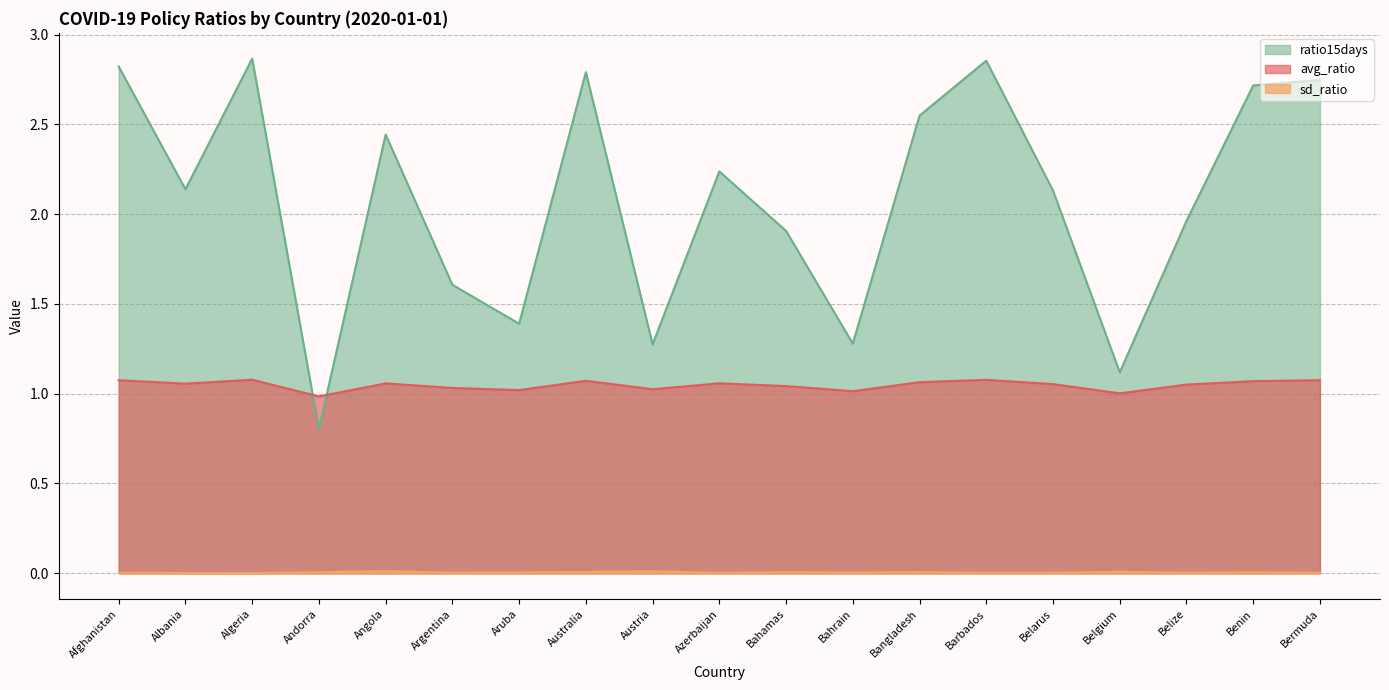

How many interior local peaks does the ratio15days series have?

5